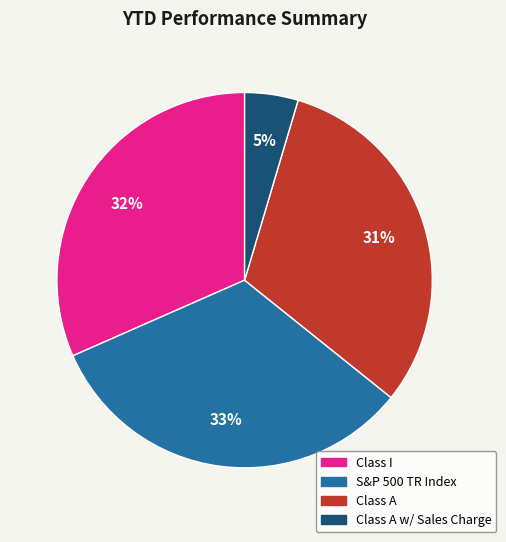

Is there a majority slice in this chart?

No